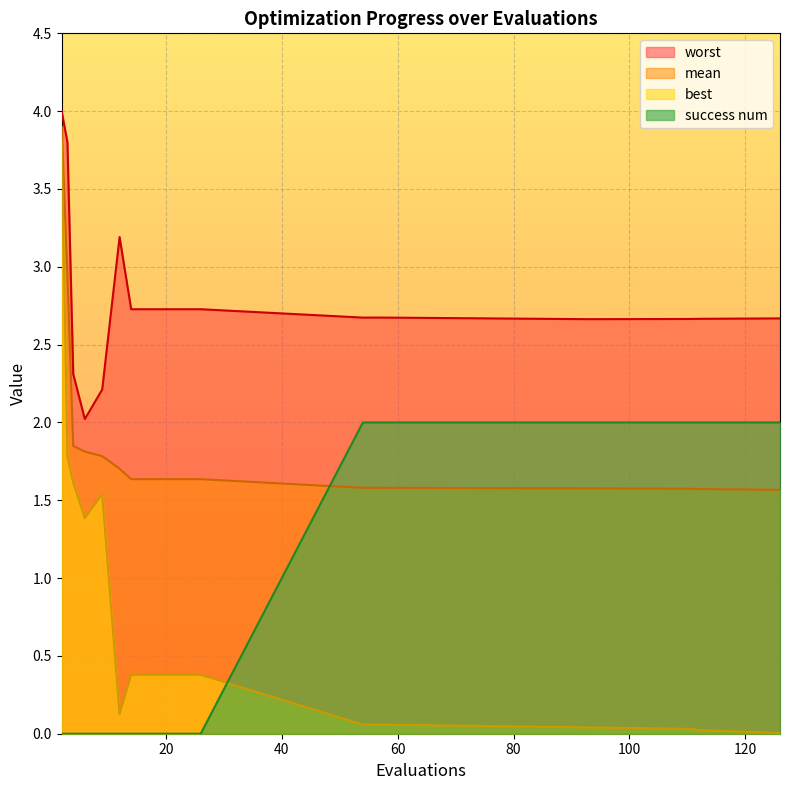

At which category is the sum across all series the highest?

2